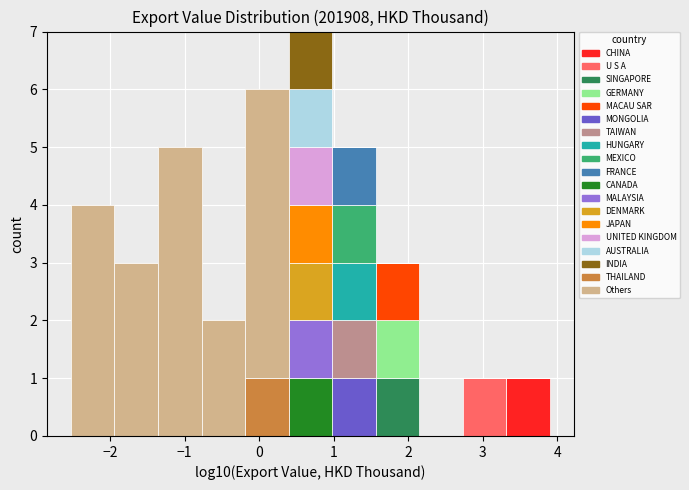

What is the total height of the stacked bar covering 1.0 to 1.6 on the x-axis? Neither the bar edges nor the heights are printed on the chart, so give them approximately, as read against the axes.

5